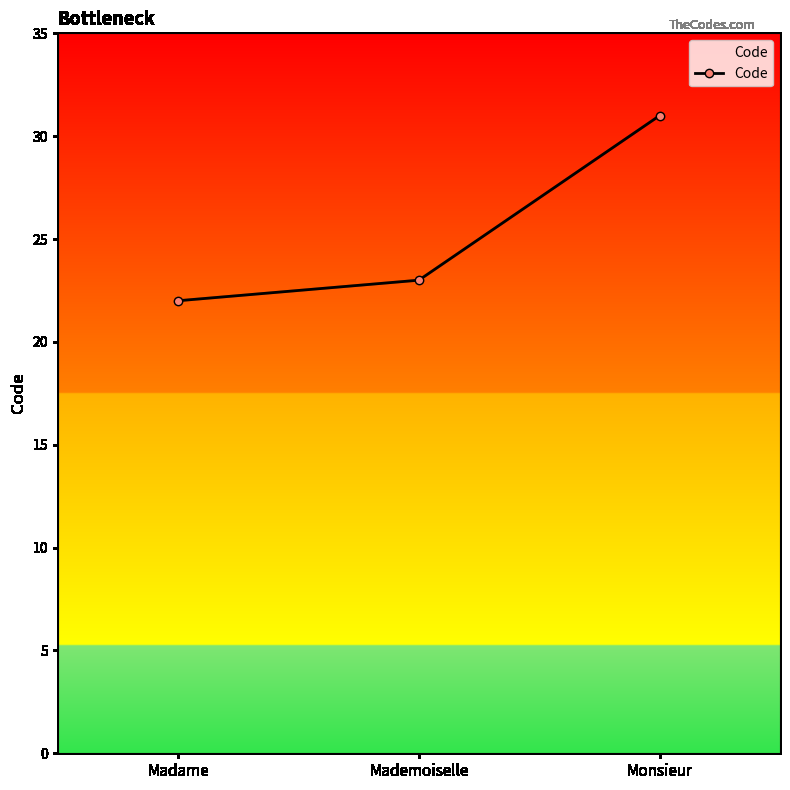

Between Madame and Mademoiselle, which is larger?

Mademoiselle